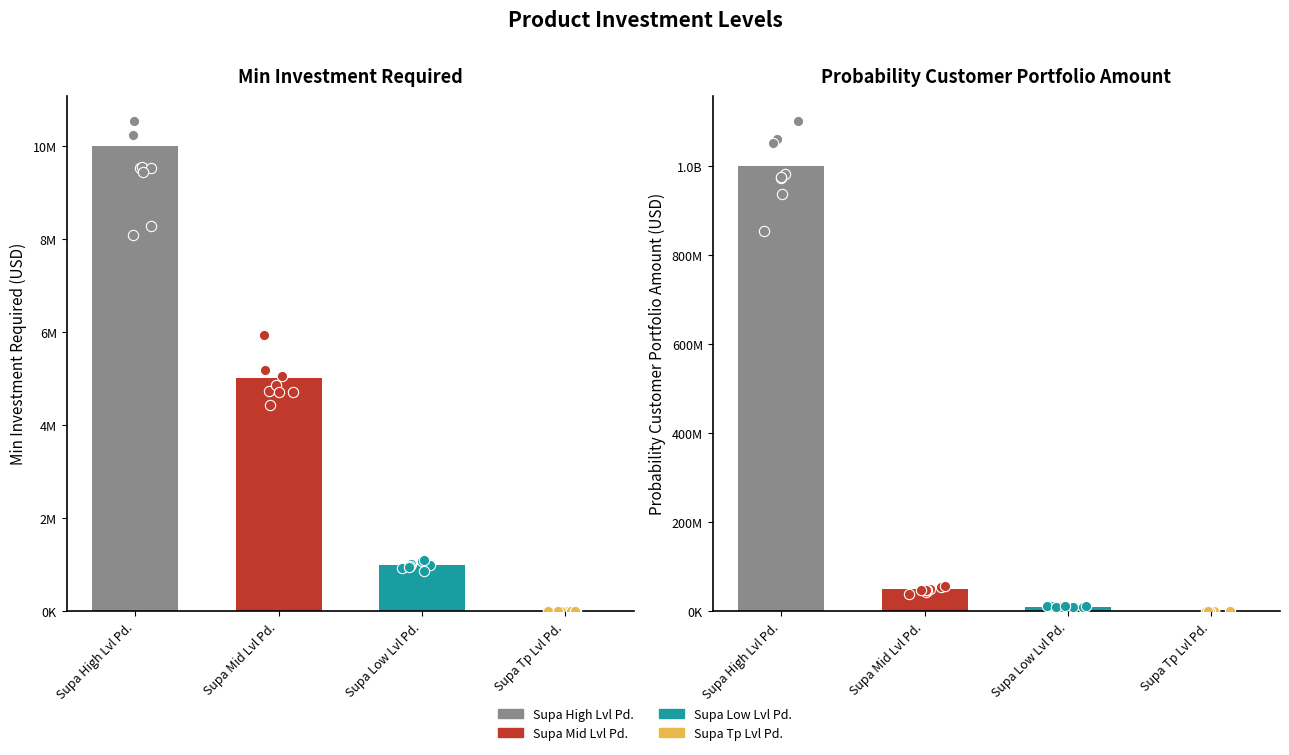

Which series reaches the maximum Y coordinate?

Probability_Customer_Portfolio_Amount